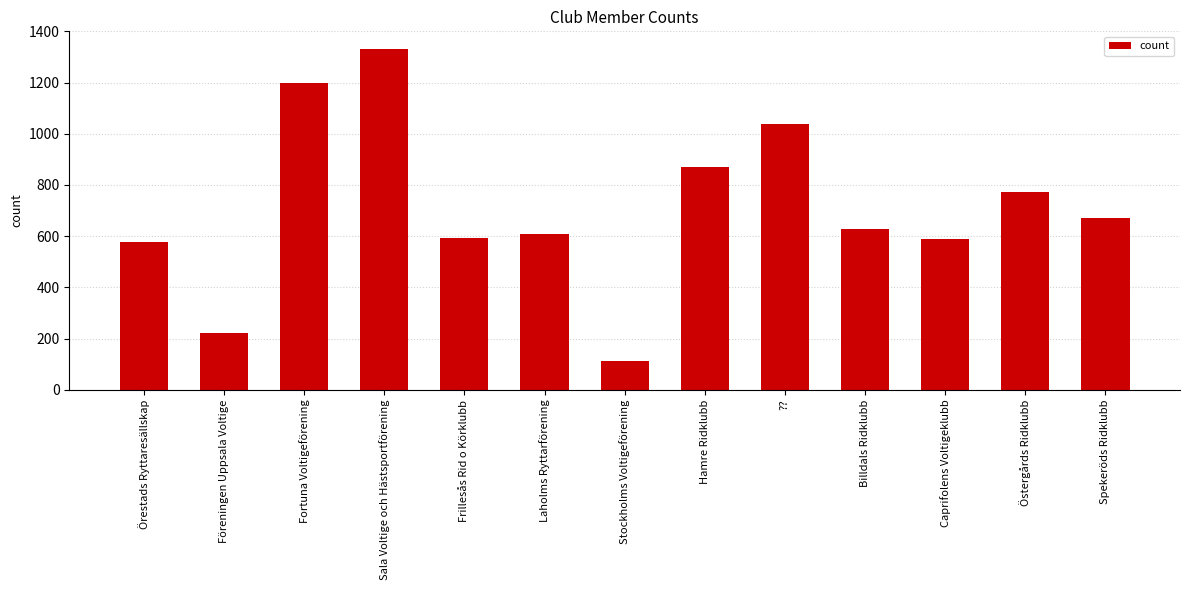

What is the label of the 10th bar from the right?

Sala Voltige och Hästsportförening